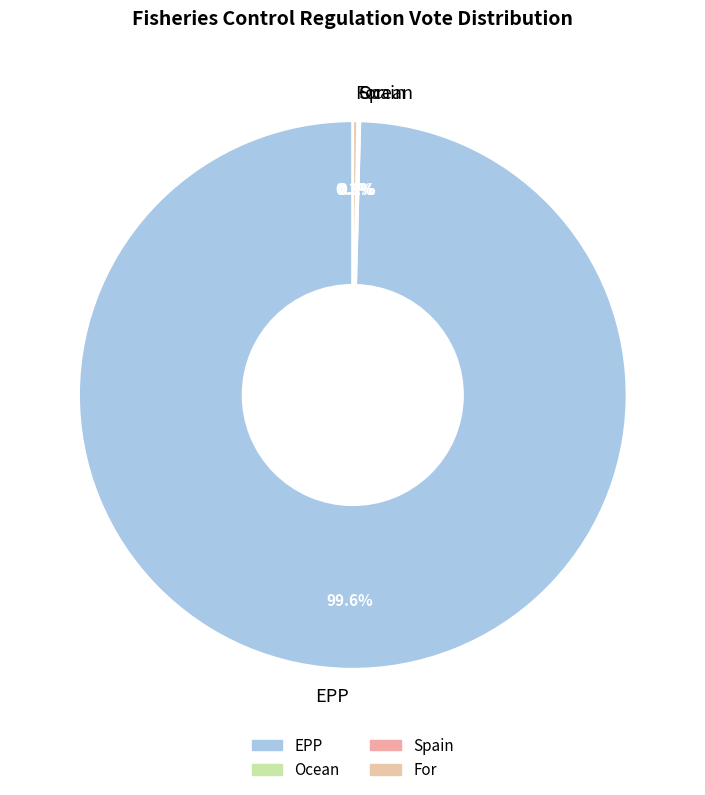

What is the largest slice in the pie chart?

EPP